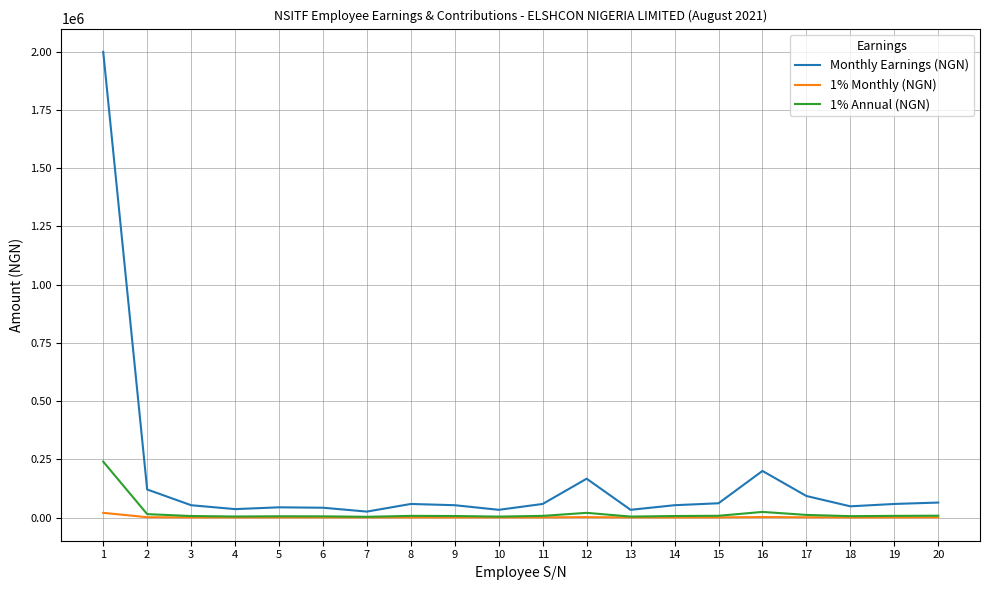

What is the spread (max minus min) of values at 20?

63537.2